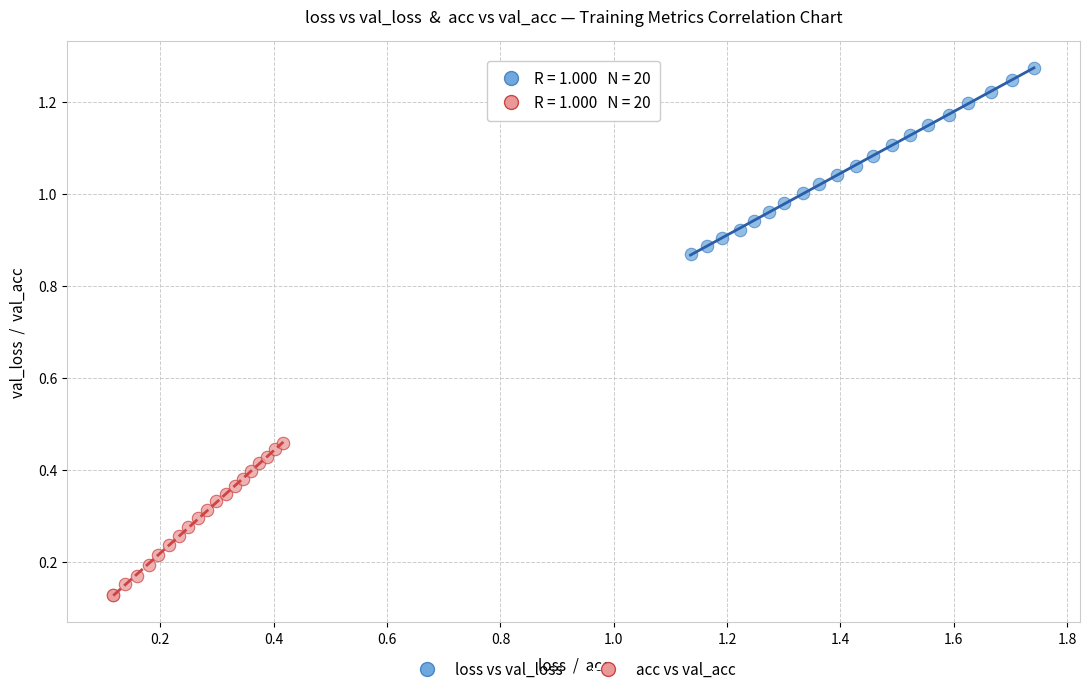

Which series reaches the maximum Y coordinate?

loss vs val_loss